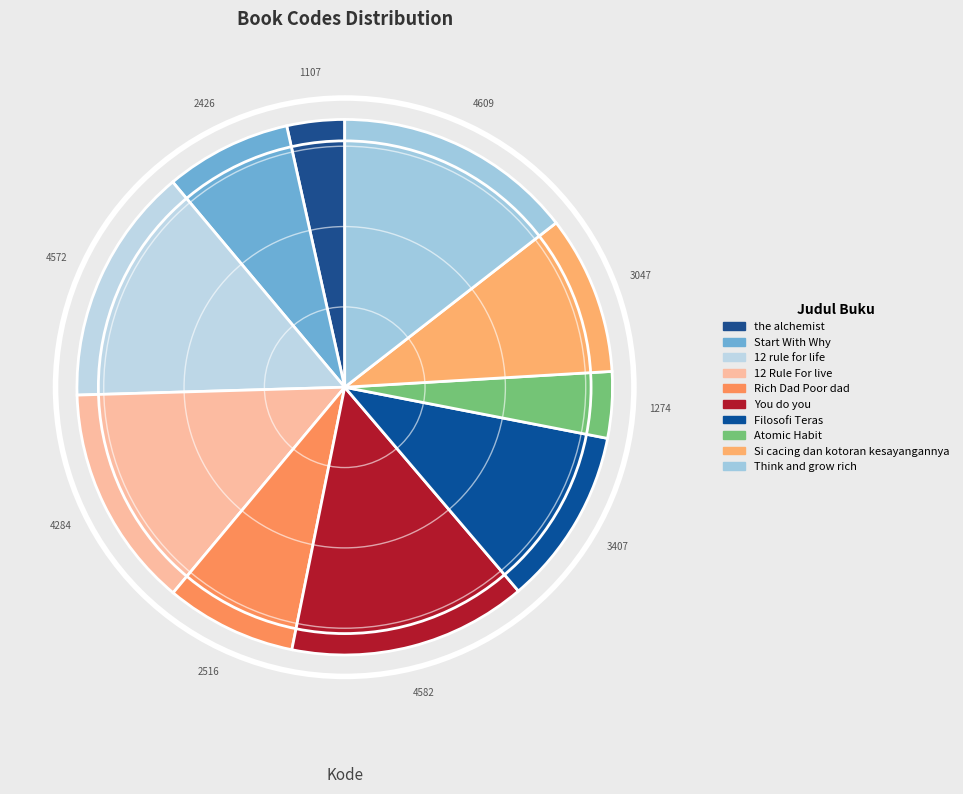

How many slices are in this pie chart?

10